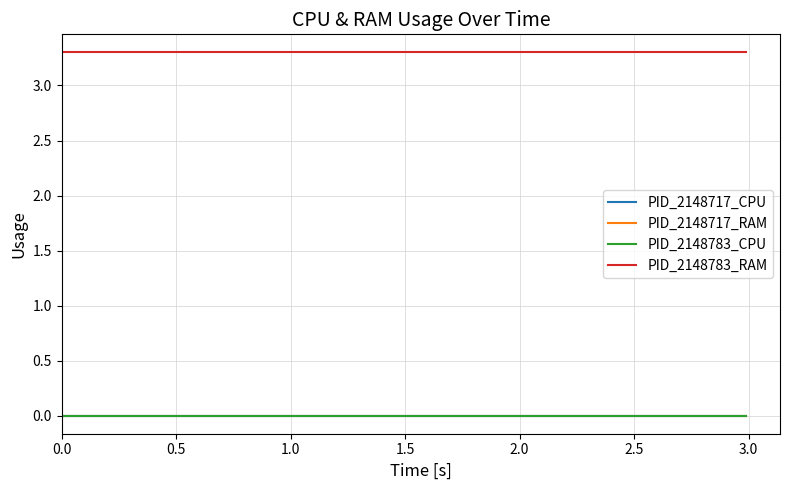

Is this an area chart (filled region under the line)?

No